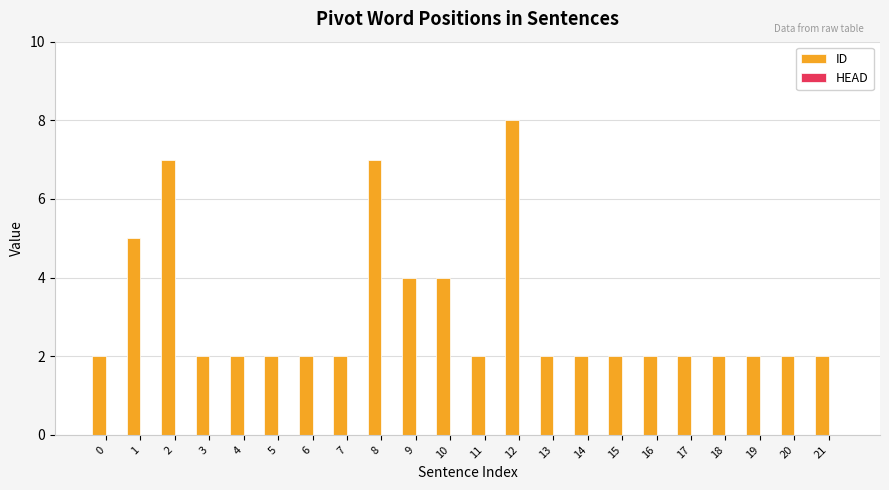

What is the value of the 20th bar from the left?

2